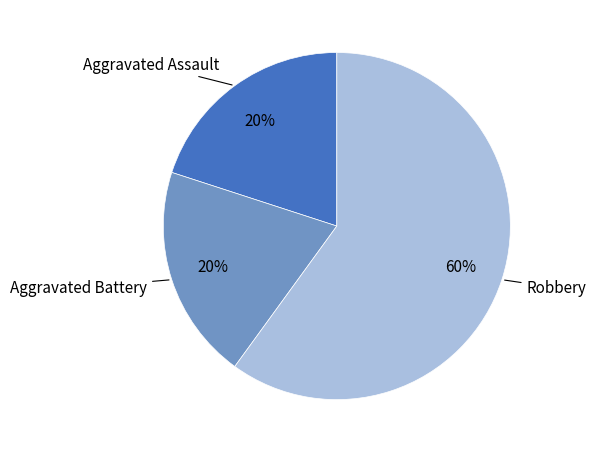

Which category has the biggest portion of the pie?

Robbery